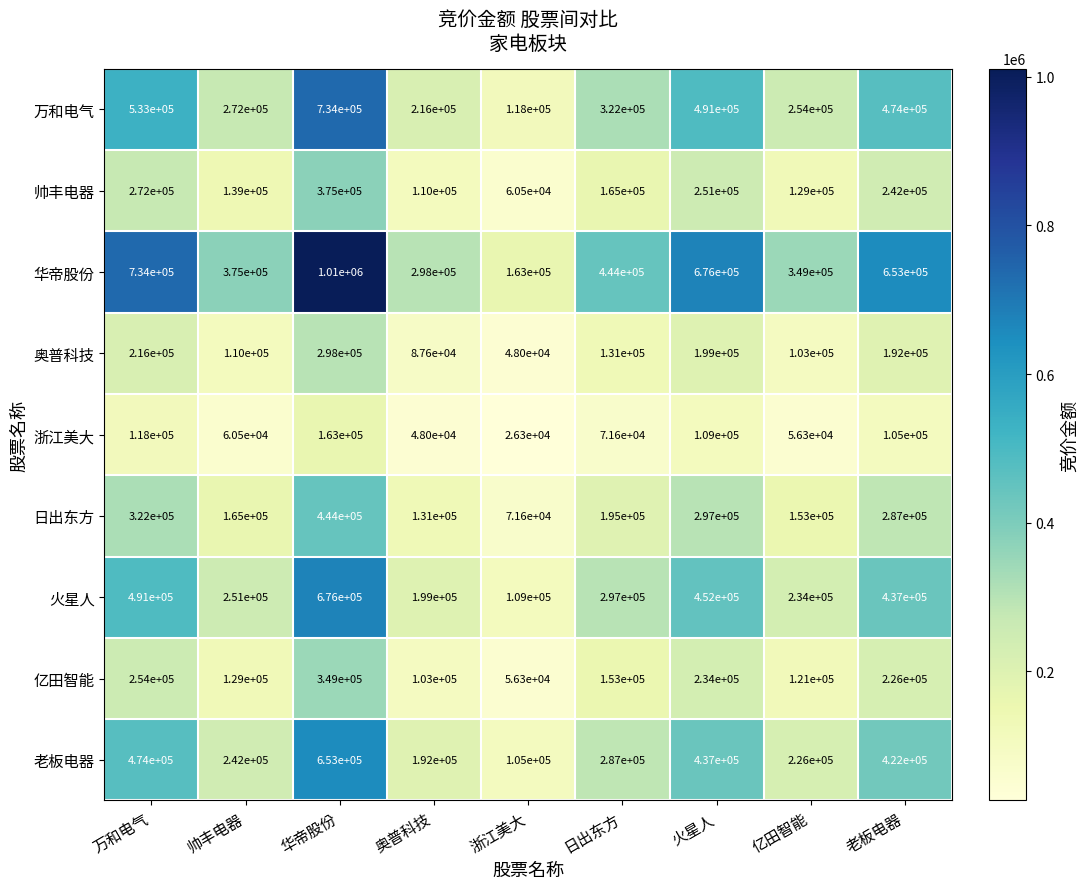

The value of 亿田智能 at 浙江美大 is 56300. True or false?

True